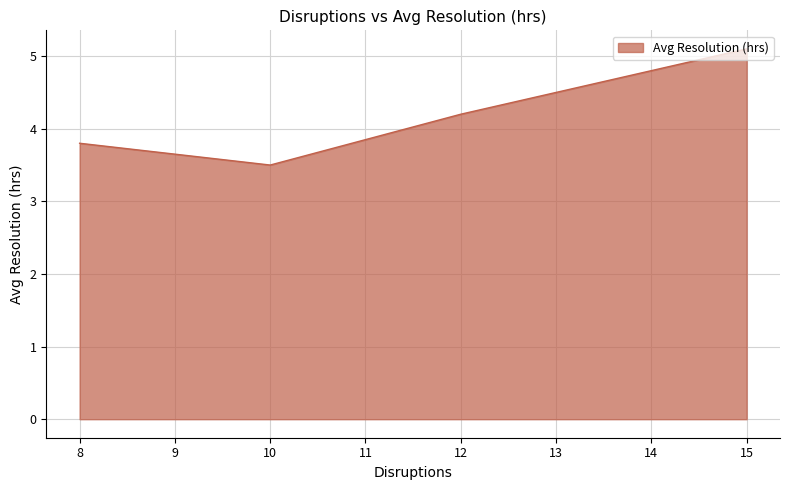

Count the number of categories in the chart.

4